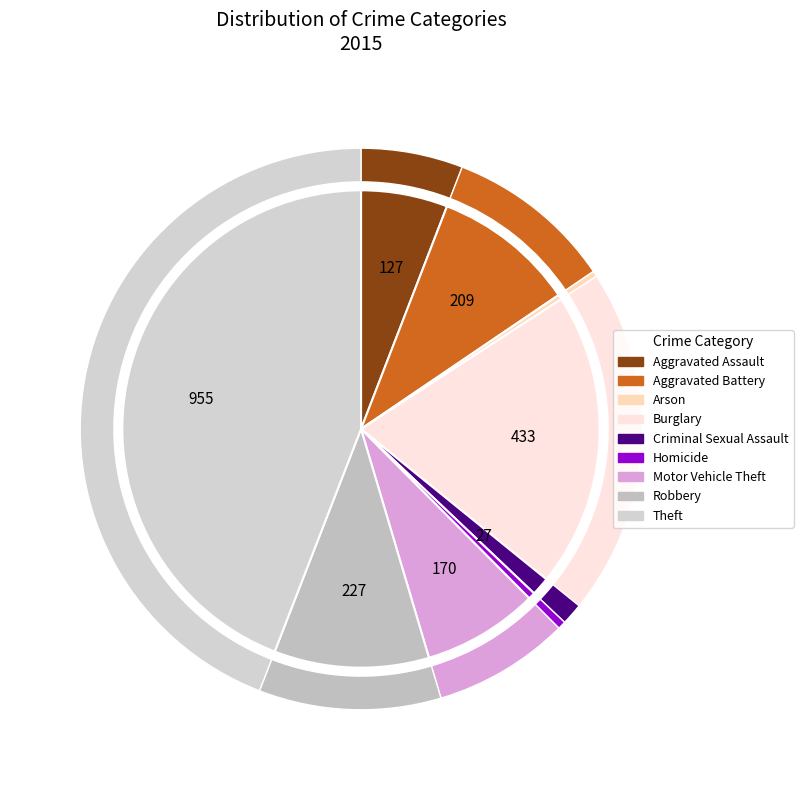

Rank the categories by value from highest to lowest.

Theft, Burglary, Robbery, Aggravated Battery, Motor Vehicle Theft, Aggravated Assault, Criminal Sexual Assault, Homicide, Arson